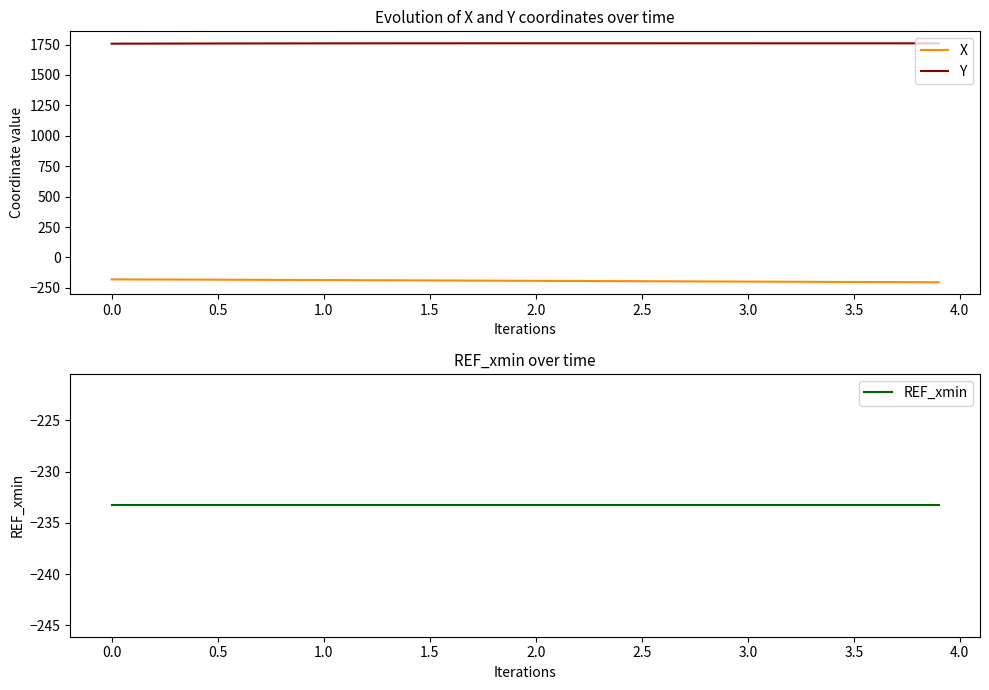

Does the chart have visible grid lines?

No